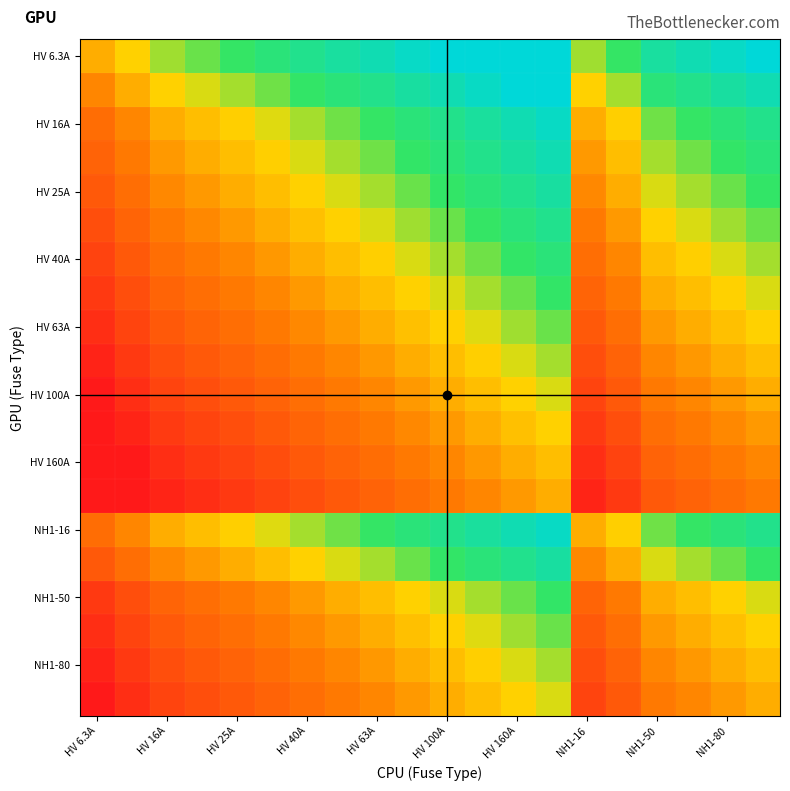

At which category is the sum across all series the highest?

13